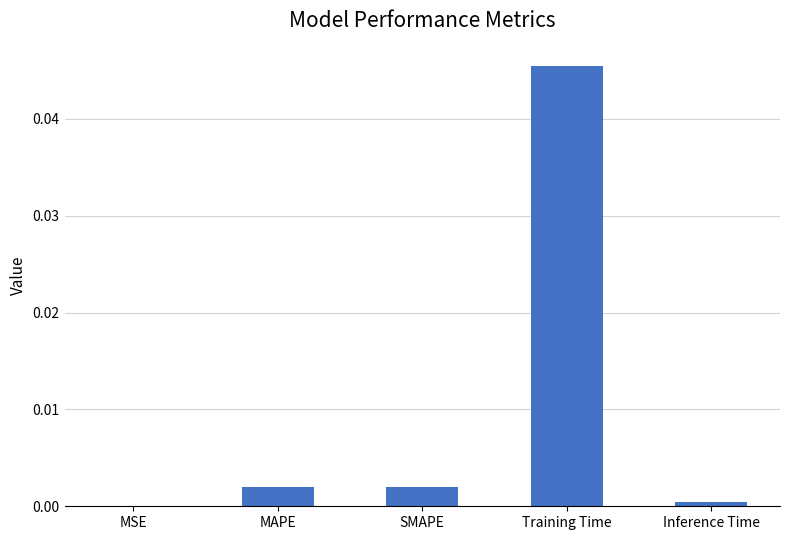

Is it true that the value at Inference Time is 0.0?

True